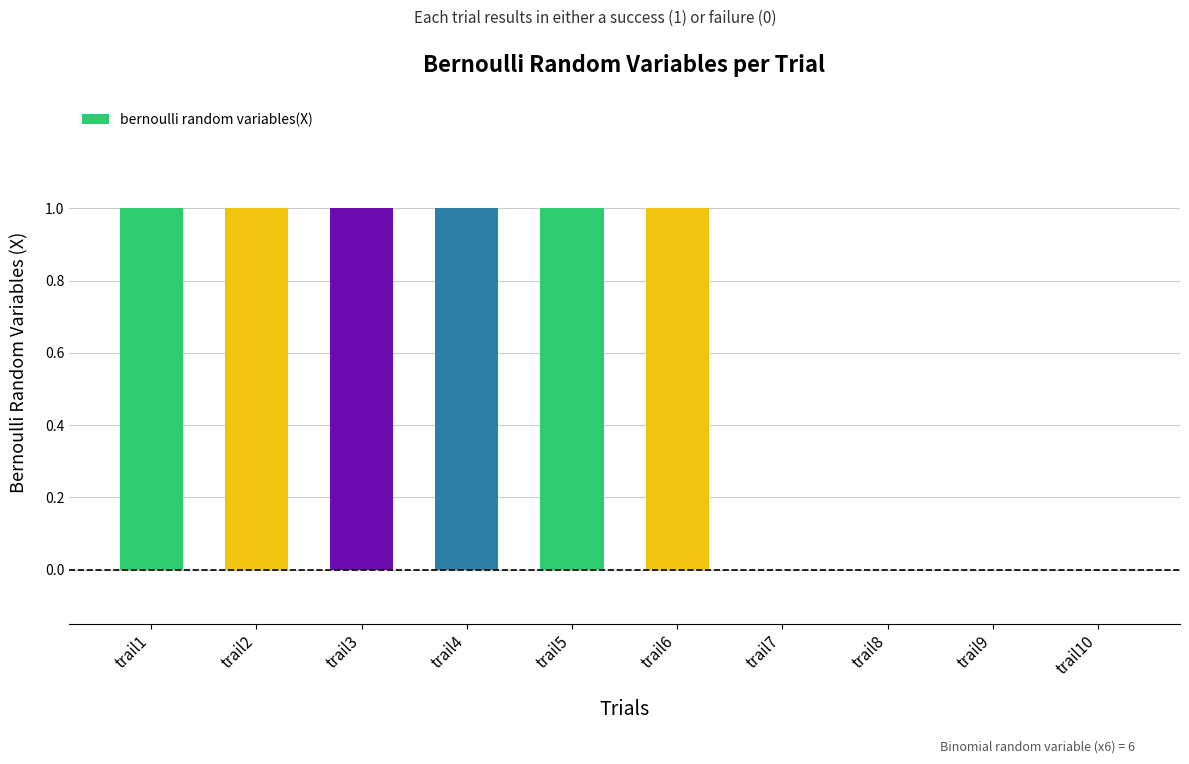

What is the sum of all values?

6